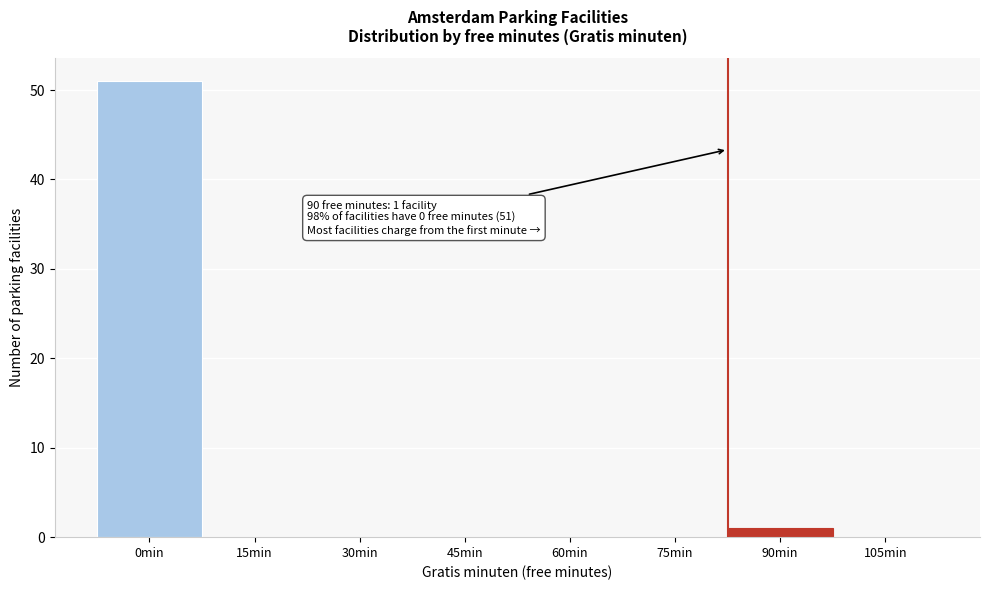

Reading left to right, what are all the values shown in this chart?

0min=51	15min=0	30min=0	45min=0	60min=0	75min=0	90min=1	105min=0